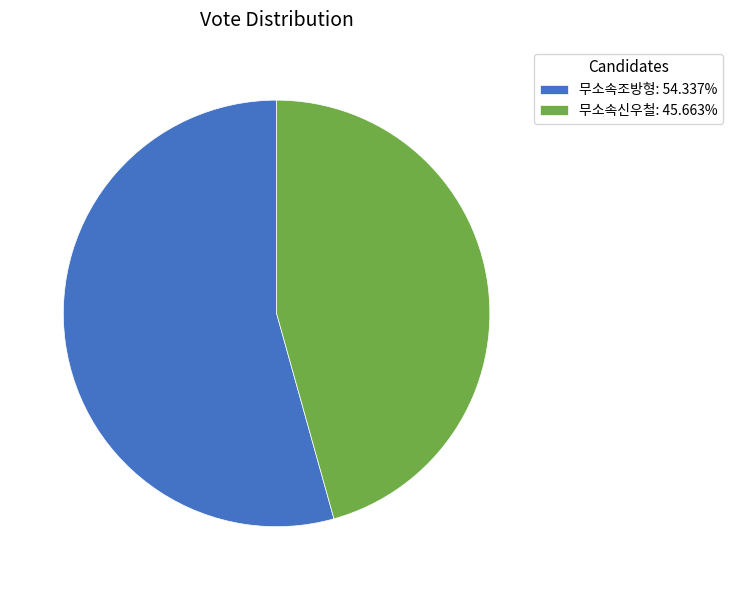

The 무소속신우철 slice represents 46% of the pie. True or false?

True